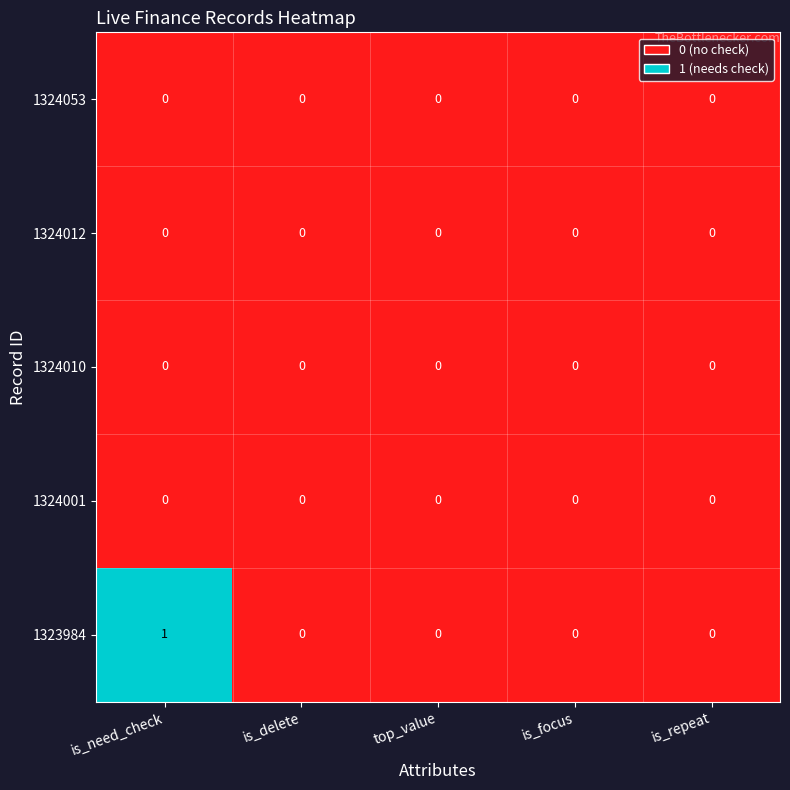

Reading left to right, what are all the values shown in this chart?

1324053: is_need_check=0	is_delete=0	top_value=0	is_focus=0	is_repeat=0
1324012: is_need_check=0	is_delete=0	top_value=0	is_focus=0	is_repeat=0
1324010: is_need_check=0	is_delete=0	top_value=0	is_focus=0	is_repeat=0
1324001: is_need_check=0	is_delete=0	top_value=0	is_focus=0	is_repeat=0
1323984: is_need_check=1	is_delete=0	top_value=0	is_focus=0	is_repeat=0